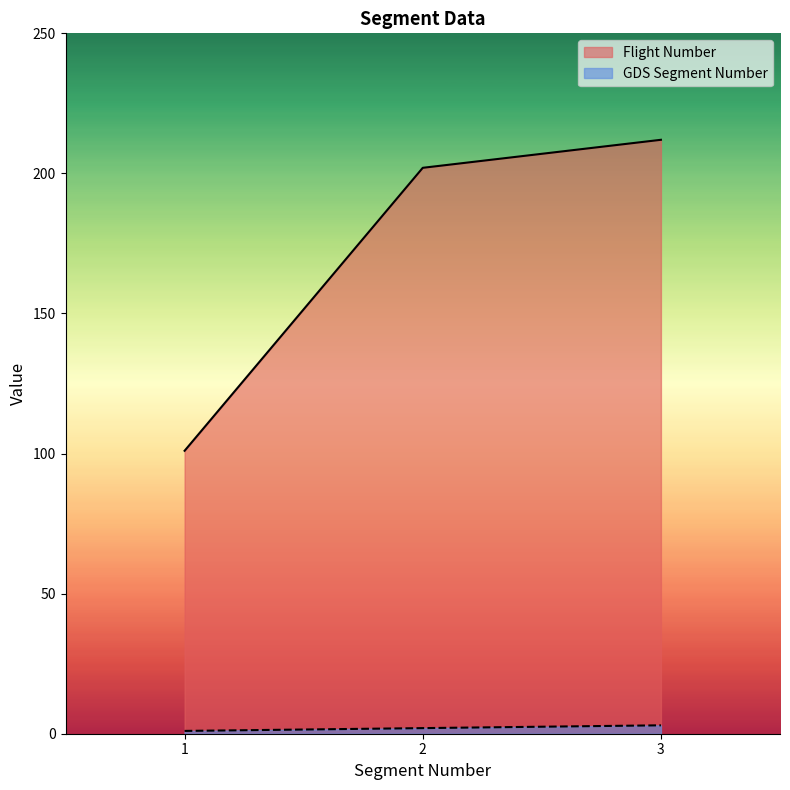

Count the GDS Segment Number values in the range 1 to 3.

3